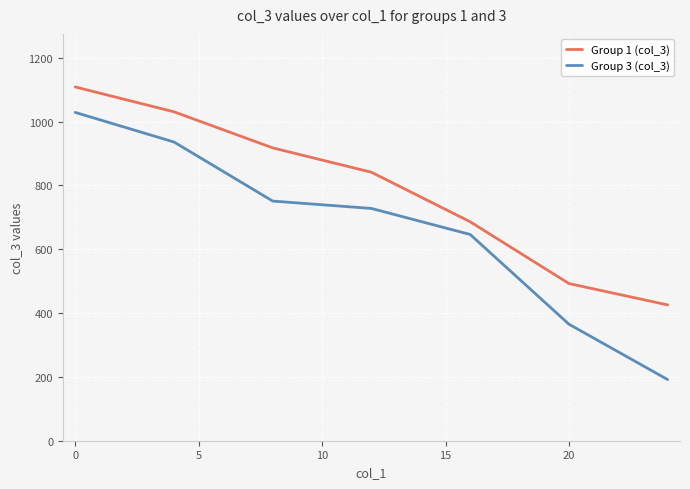

What is the sum of all Group 1 (col_3) values?

5501.2